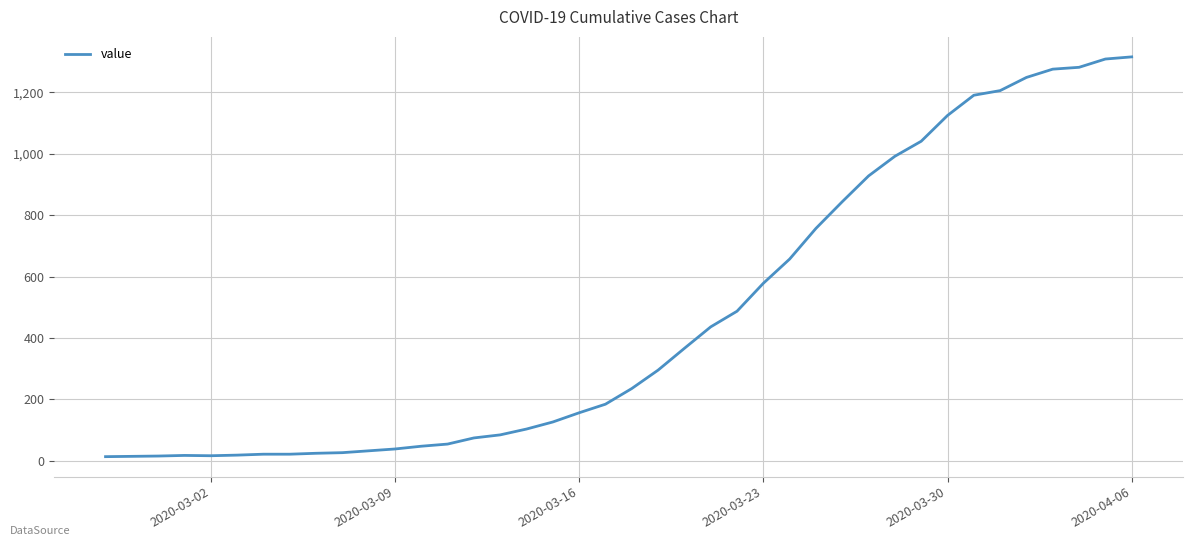

What is the maximum value shown in the chart?

1316